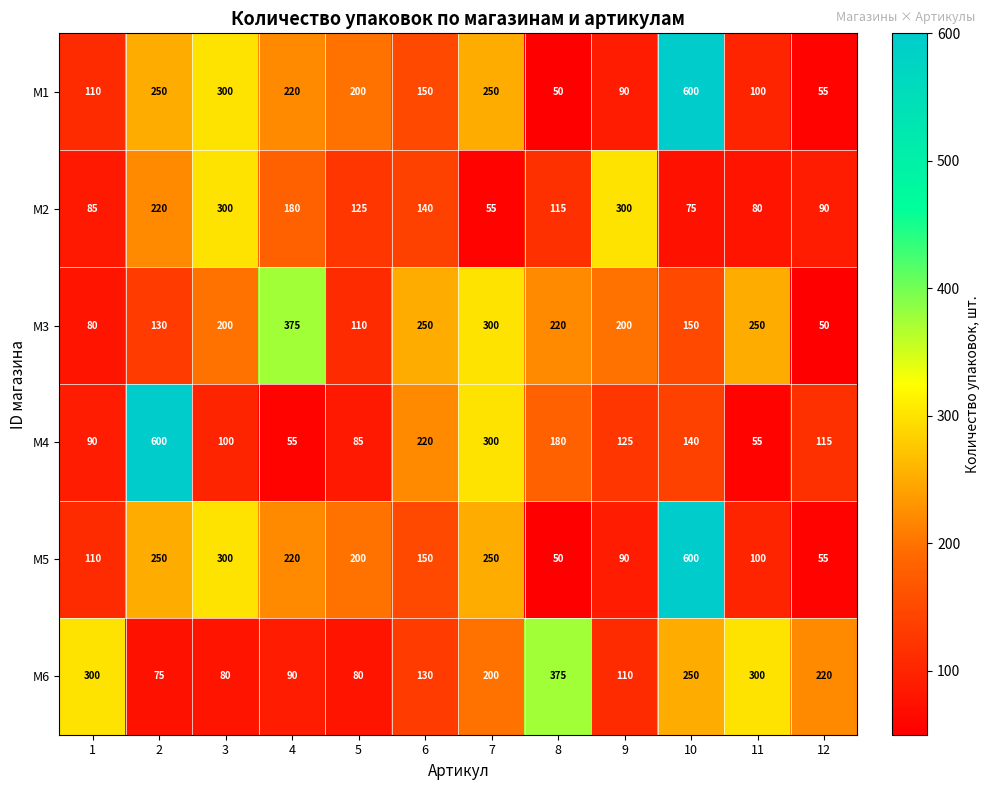

What is the spread (max minus min) of values at 8?

325